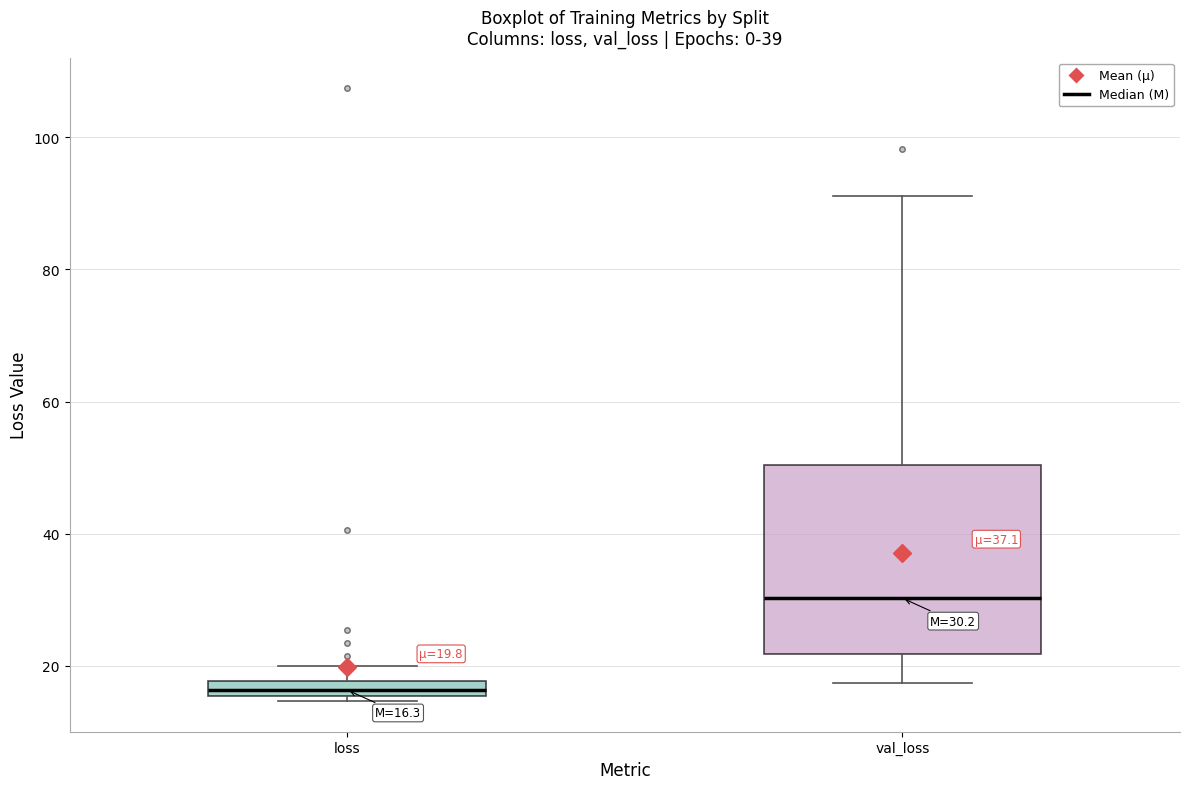

Which box has the highest median line?

val_loss